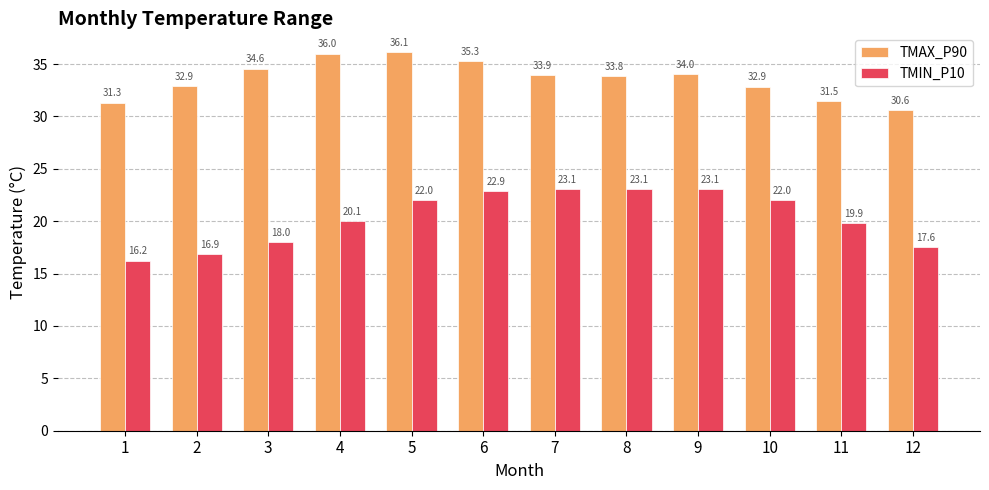

At which label does TMAX_P90 first exceed 33?

3